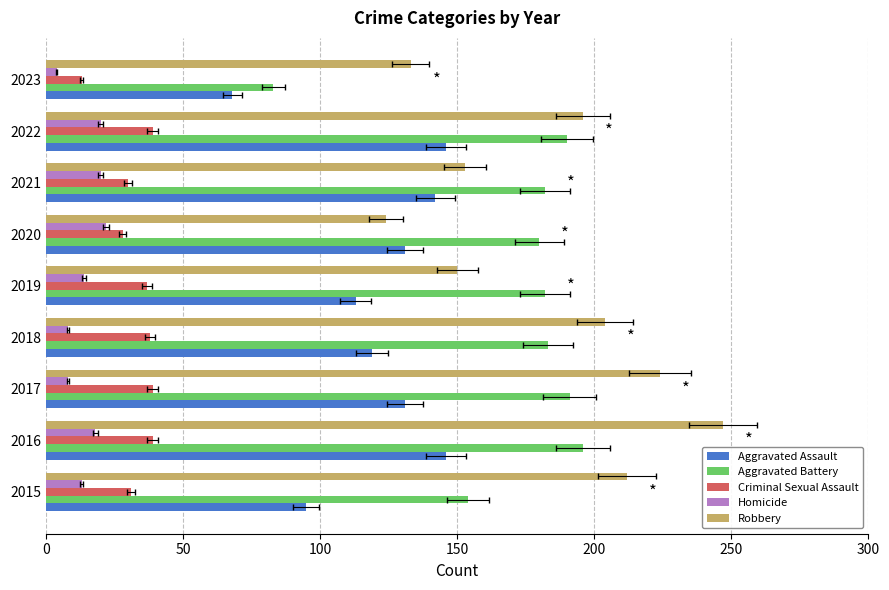

What position from the left is 200?

5